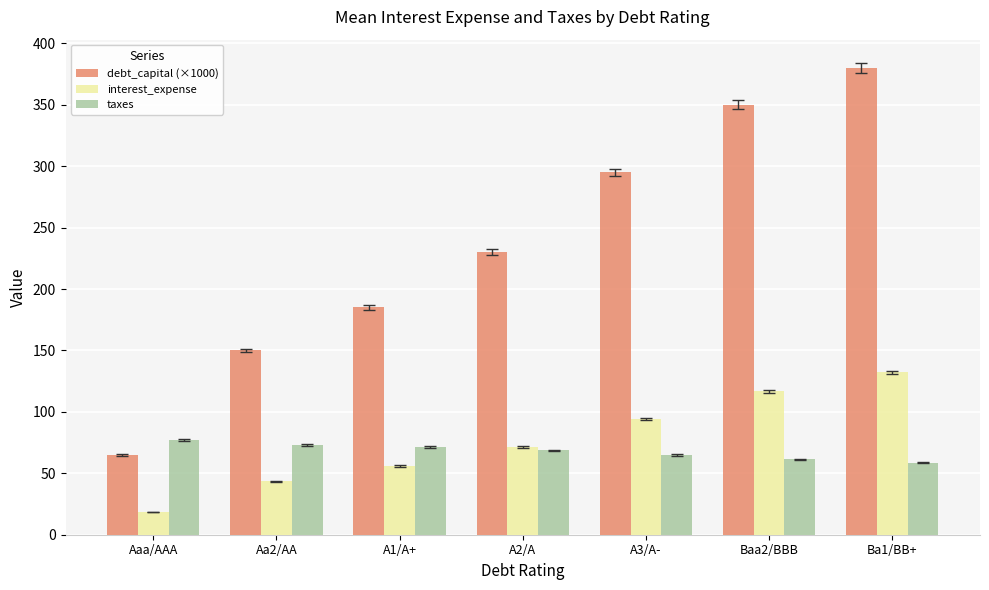

At A3/A-, list the series in order from largest to smallest.

debt_capital (×1000), interest_expense, taxes